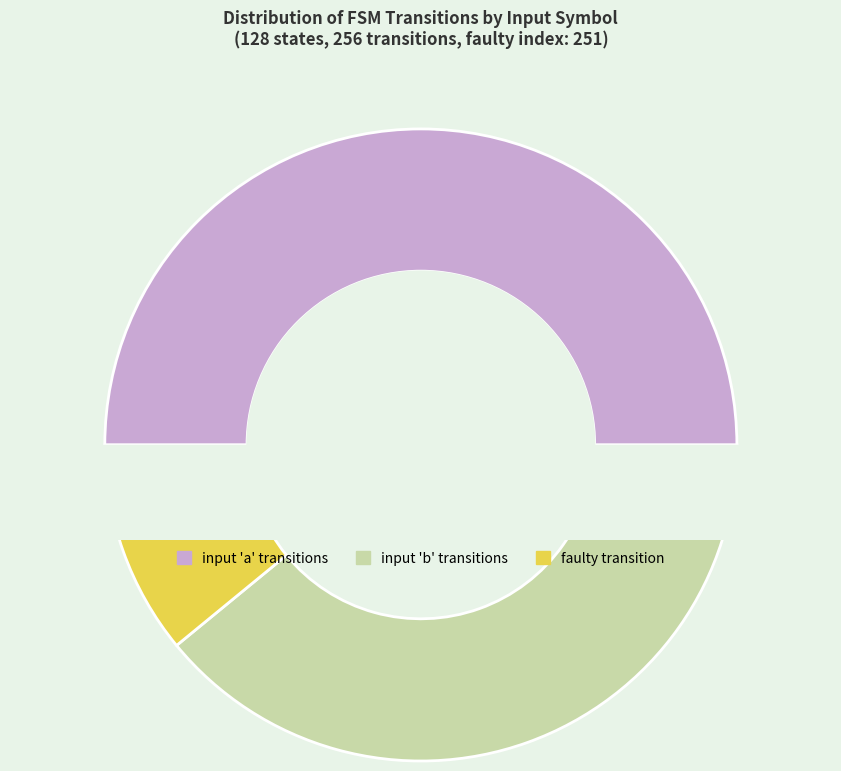

Is b the majority of the pie?

No